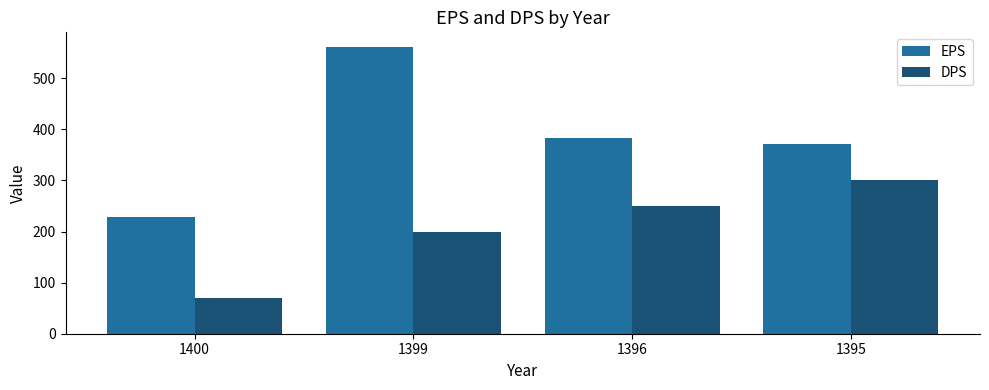

What is the difference between the highest and lowest values at 1395?

72